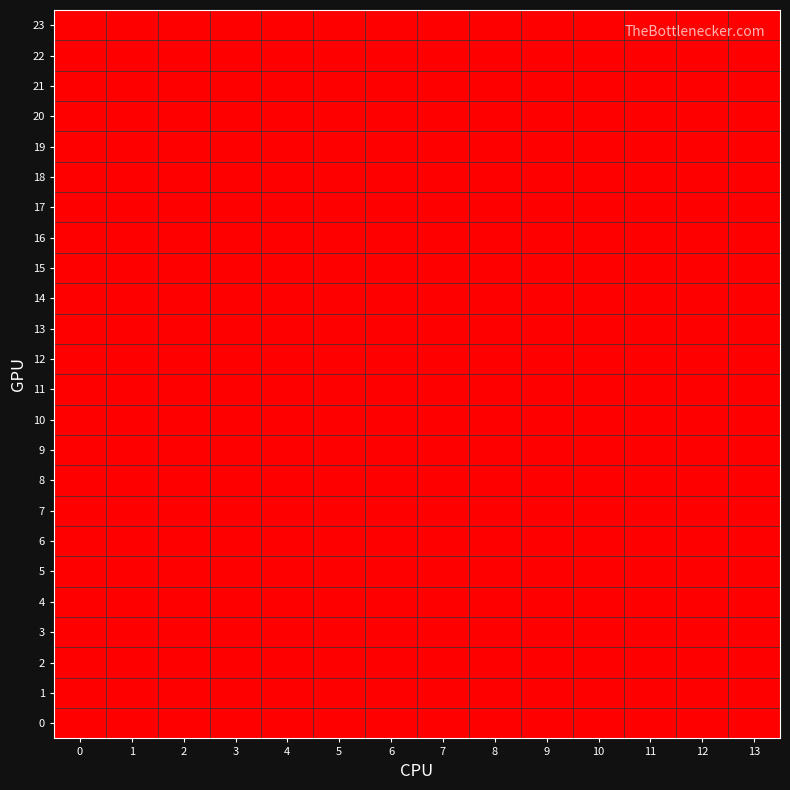

Reading left to right, list all the values displayed in this chart.

0: 0=2	1=2	2=2	3=1	4=1	5=1	6=2	7=1	8=2	9=2	10=2	11=1	12=2	13=2
1: 0=2	1=2	2=2	3=1	4=1	5=1	6=2	7=1	8=2	9=2	10=2	11=1	12=2	13=2
2: 0=2	1=2	2=2	3=1	4=1	5=1	6=2	7=1	8=2	9=2	10=2	11=1	12=2	13=2
3: 0=2	1=2	2=2	3=1	4=1	5=1	6=2	7=1	8=2	9=2	10=2	11=1	12=2	13=2
4: 0=2	1=2	2=2	3=1	4=1	5=1	6=2	7=1	8=2	9=2	10=2	11=1	12=2	13=2
5: 0=2	1=2	2=2	3=1	4=1	5=1	6=2	7=1	8=2	9=2	10=2	11=1	12=2	13=2
6: 0=2	1=2	2=2	3=1	4=1	5=1	6=2	7=1	8=2	9=2	10=2	11=1	12=2	13=2
7: 0=2	1=2	2=2	3=1	4=1	5=1	6=2	7=1	8=2	9=2	10=2	11=1	12=2	13=2
8: 0=2	1=2	2=2	3=1	4=1	5=1	6=2	7=1	8=2	9=2	10=2	11=1	12=2	13=2
9: 0=2	1=2	2=2	3=1	4=1	5=1	6=2	7=1	8=2	9=2	10=2	11=1	12=2	13=2
10: 0=2	1=2	2=2	3=1	4=1	5=1	6=2	7=1	8=2	9=2	10=2	11=1	12=2	13=2
11: 0=2	1=2	2=2	3=1	4=1	5=1	6=2	7=1	8=2	9=2	10=2	11=1	12=2	13=2
12: 0=2	1=2	2=2	3=1	4=1	5=1	6=2	7=1	8=2	9=2	10=2	11=1	12=2	13=2
13: 0=2	1=2	2=2	3=1	4=1	5=1	6=2	7=1	8=2	9=2	10=2	11=1	12=2	13=2
14: 0=2	1=2	2=2	3=1	4=1	5=1	6=2	7=1	8=2	9=2	10=2	11=1	12=2	13=2
15: 0=2	1=2	2=2	3=1	4=1	5=1	6=2	7=1	8=2	9=2	10=2	11=1	12=2	13=2
16: 0=2	1=2	2=2	3=1	4=1	5=1	6=2	7=1	8=2	9=2	10=2	11=1	12=2	13=2
17: 0=2	1=2	2=2	3=1	4=1	5=1	6=2	7=1	8=2	9=2	10=2	11=1	12=2	13=2
18: 0=2	1=2	2=2	3=1	4=1	5=1	6=2	7=1	8=2	9=2	10=2	11=1	12=2	13=2
19: 0=2	1=2	2=2	3=1	4=1	5=1	6=2	7=1	8=2	9=2	10=2	11=1	12=2	13=2
20: 0=2	1=2	2=2	3=1	4=1	5=1	6=2	7=1	8=2	9=2	10=2	11=1	12=2	13=2
21: 0=2	1=2	2=2	3=1	4=1	5=1	6=2	7=1	8=2	9=2	10=2	11=1	12=2	13=2
22: 0=2	1=2	2=2	3=1	4=1	5=1	6=2	7=1	8=2	9=2	10=2	11=1	12=2	13=2
23: 0=2	1=2	2=2	3=1	4=1	5=1	6=2	7=1	8=2	9=2	10=2	11=1	12=2	13=2